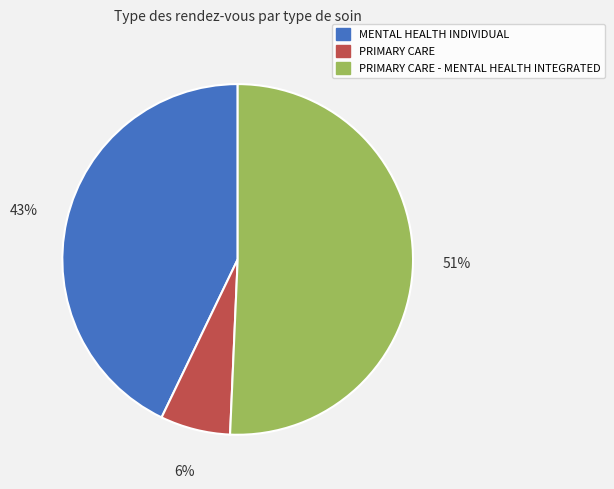

Is it true that MENTAL HEALTH INDIVIDUAL is 34% of the pie?

False